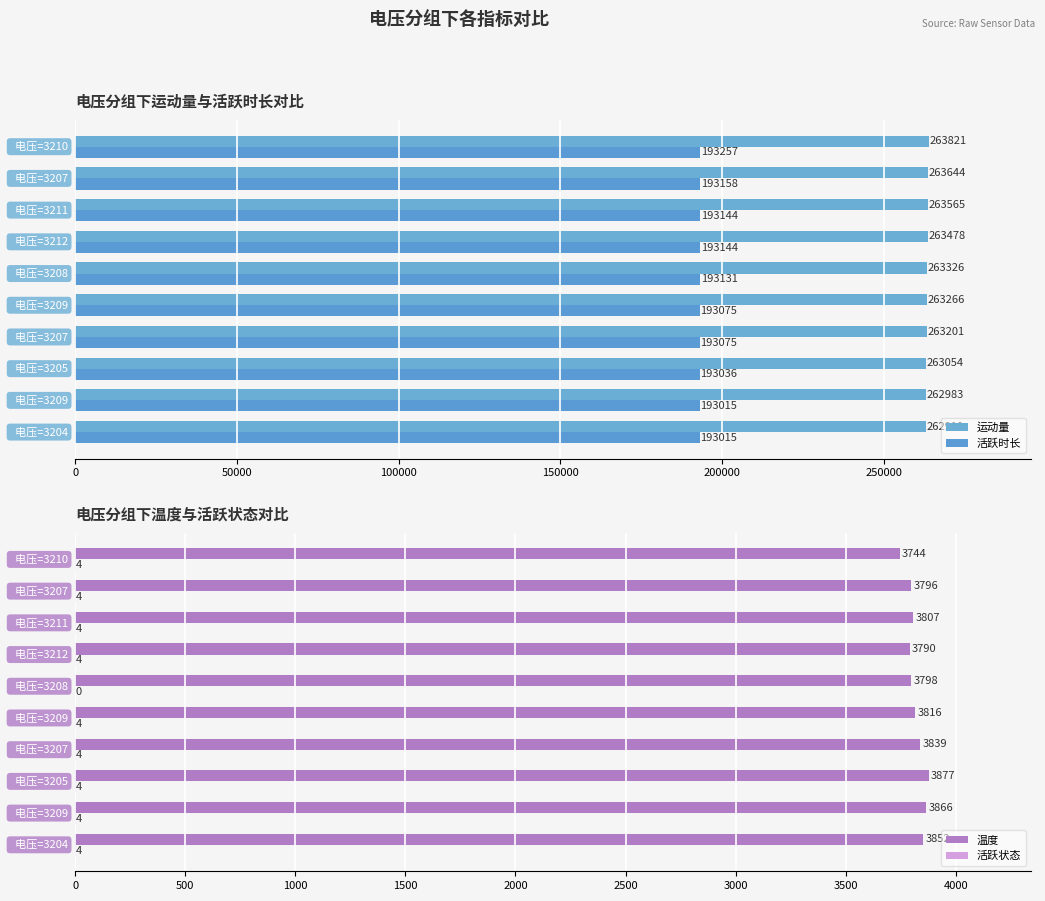

Reading left to right, what are all the values shown in this chart?

运动量: 262919	262983	263054	263201	263266	263326	263478	263565	263644	263821
活跃时长: 193015	193015	193036	193075	193075	193131	193144	193144	193158	193257
温度: 3852	3866	3877	3839	3816	3798	3790	3807	3796	3744
活跃状态: 4	4	4	4	4	0	4	4	4	4